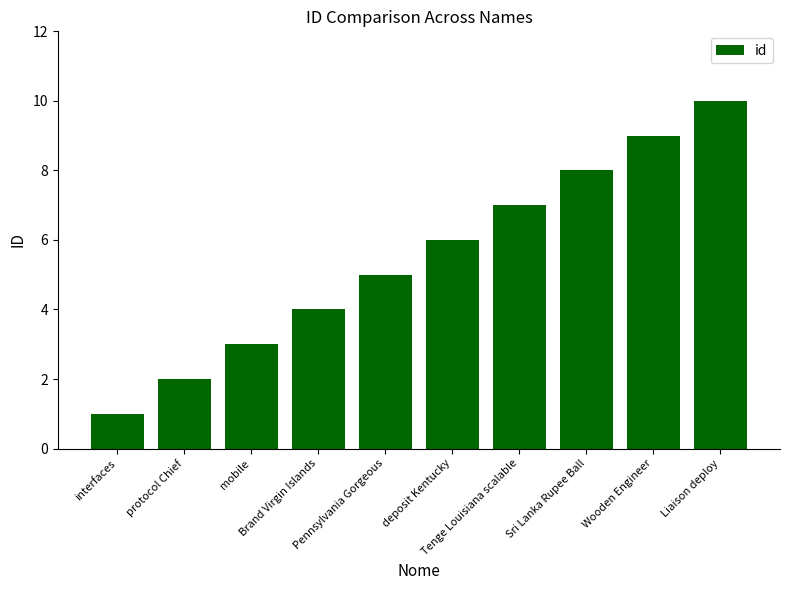

How many values are below 6?

5